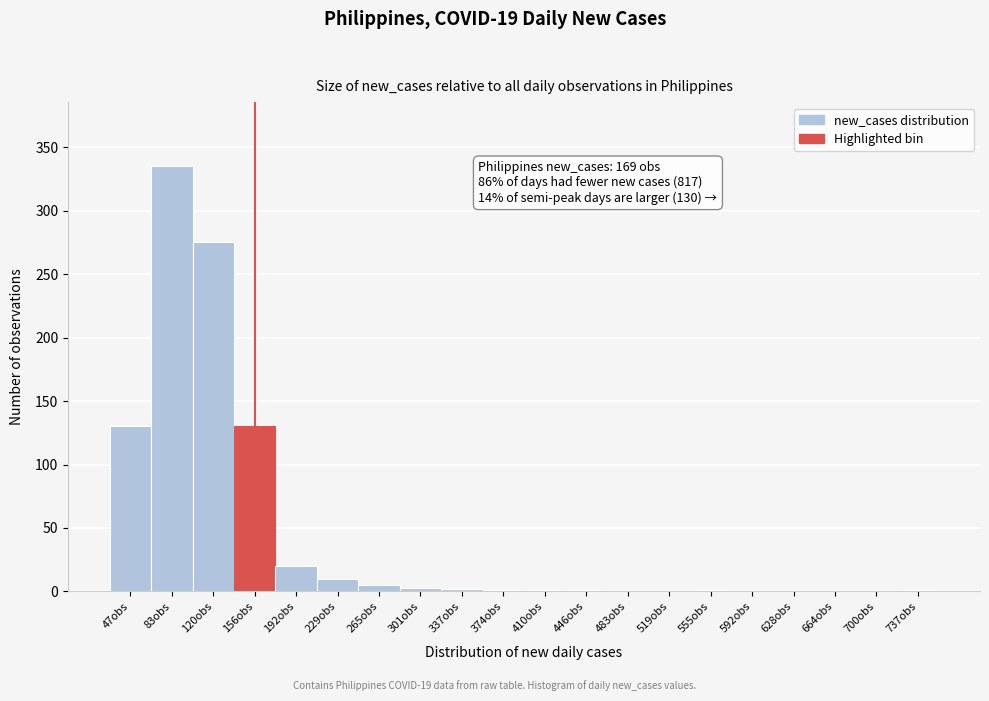

What is the sum of all values?

915